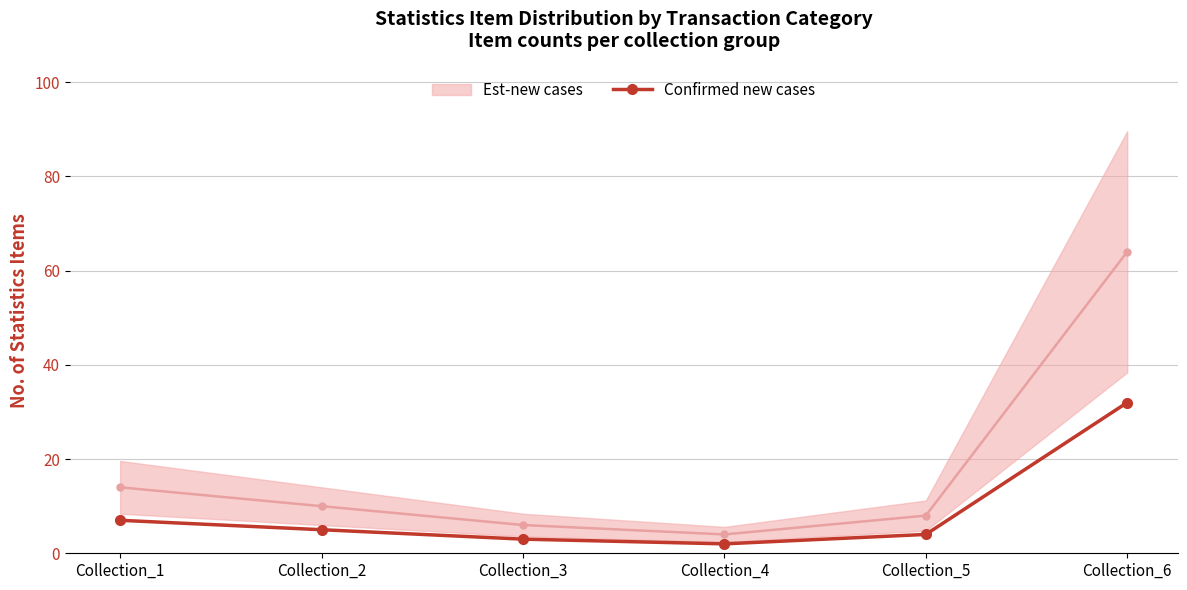

How many data points does each series have?

6